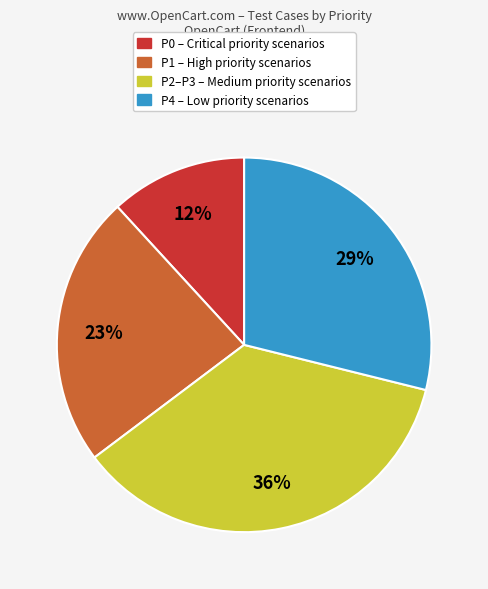

To the nearest percent, what is the difference between the largest and smallest slice percentages?

24%